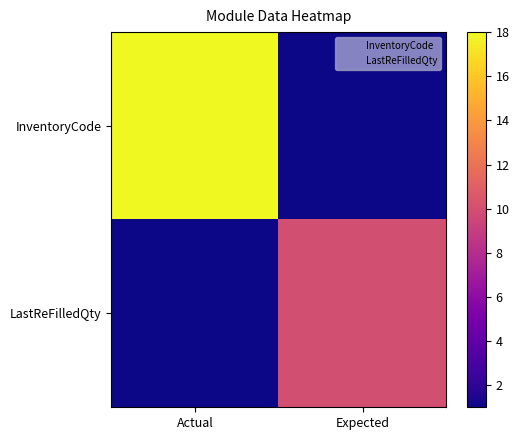

Reading left to right, extract all data points from this chart.

InventoryCode: Actual=18	Expected=1
LastReFilledQty: Actual=1	Expected=10